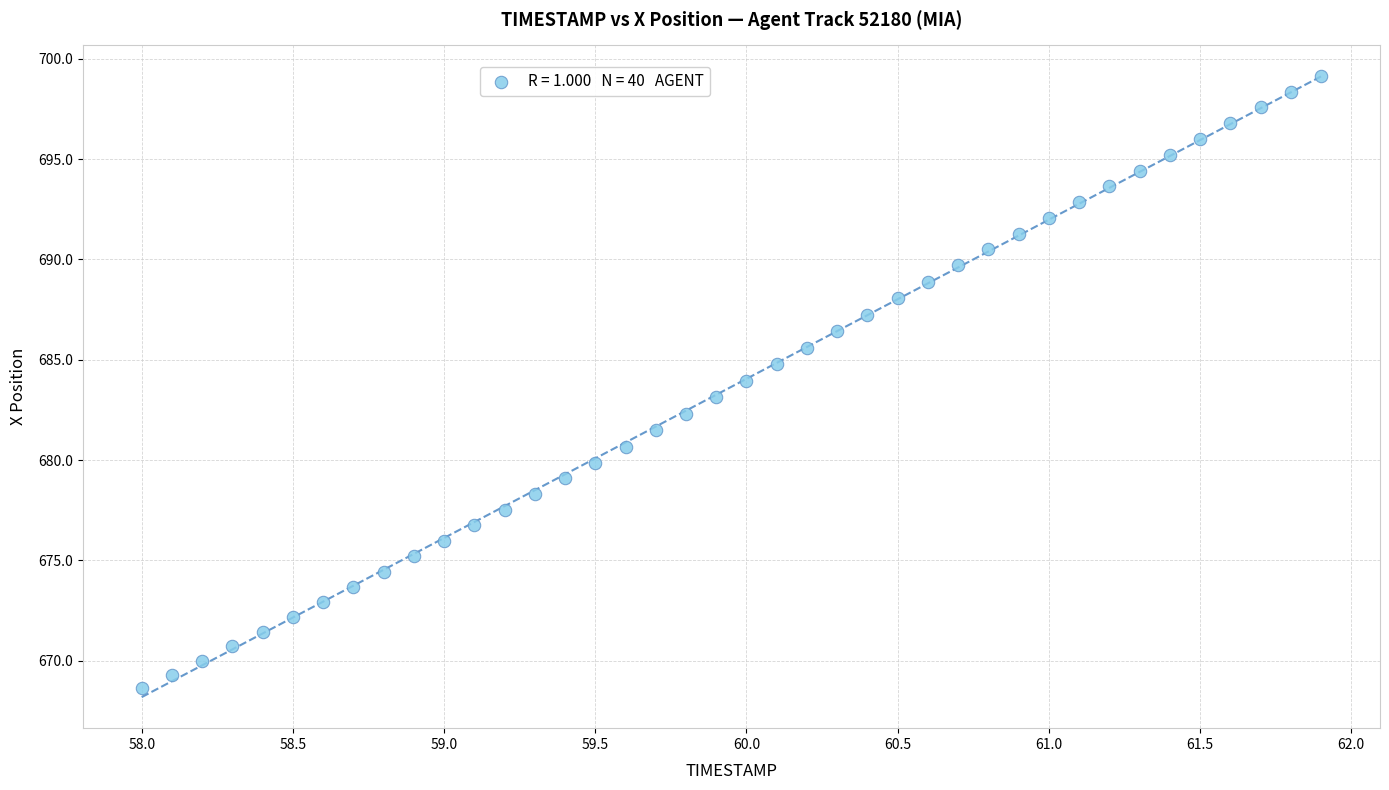

What is the range of Y values (max minus min)?

30.5